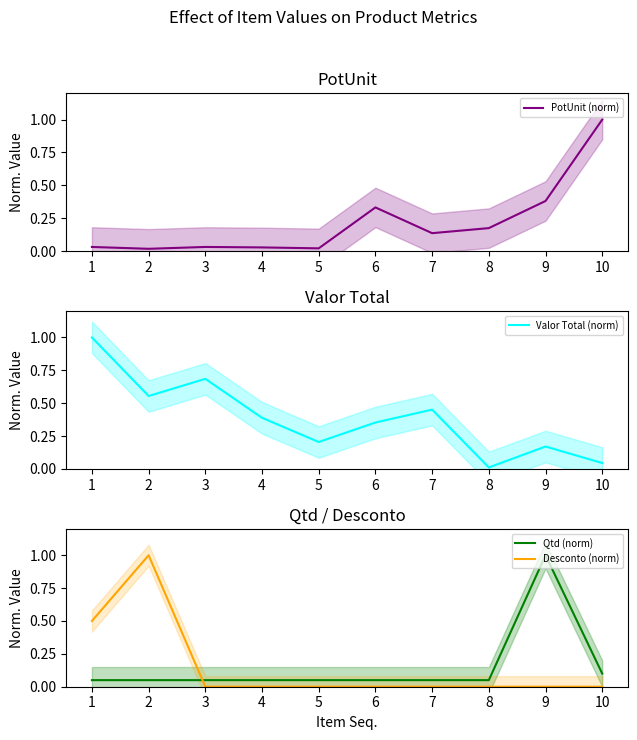

What is the difference between the maximum and minimum values in the Valor Total (norm) series?

1.0